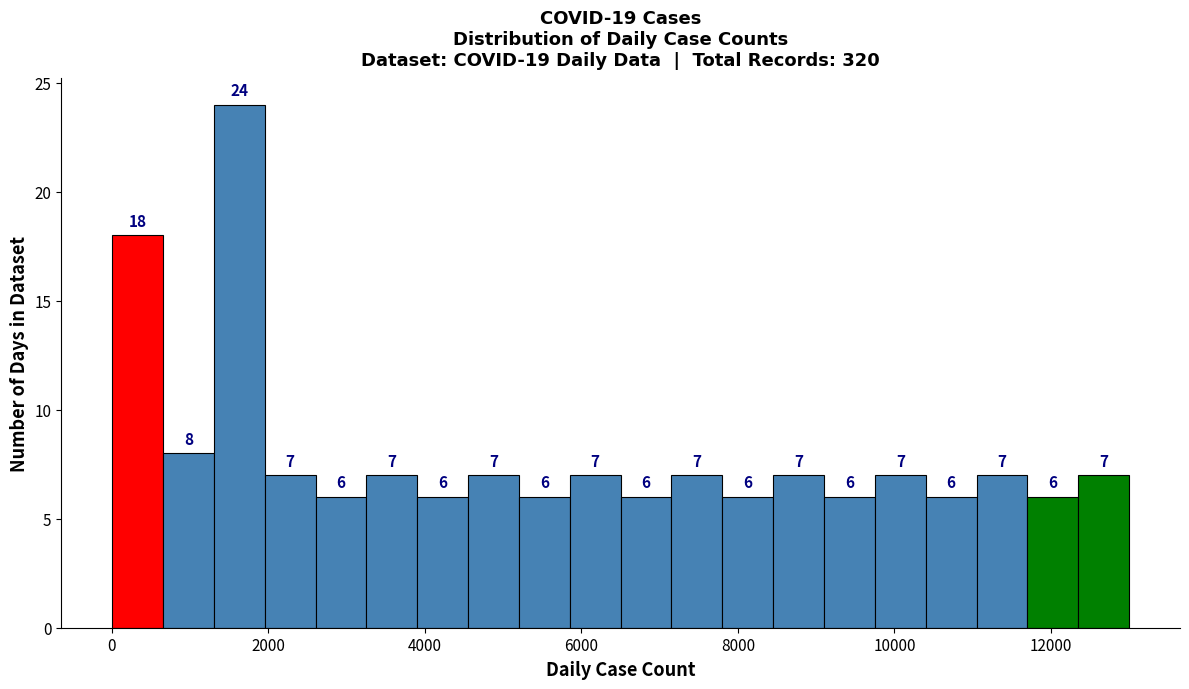

Around what value on the x-axis is the tallest bar? Give the approximate position of its centre, as read against the axis.

1600